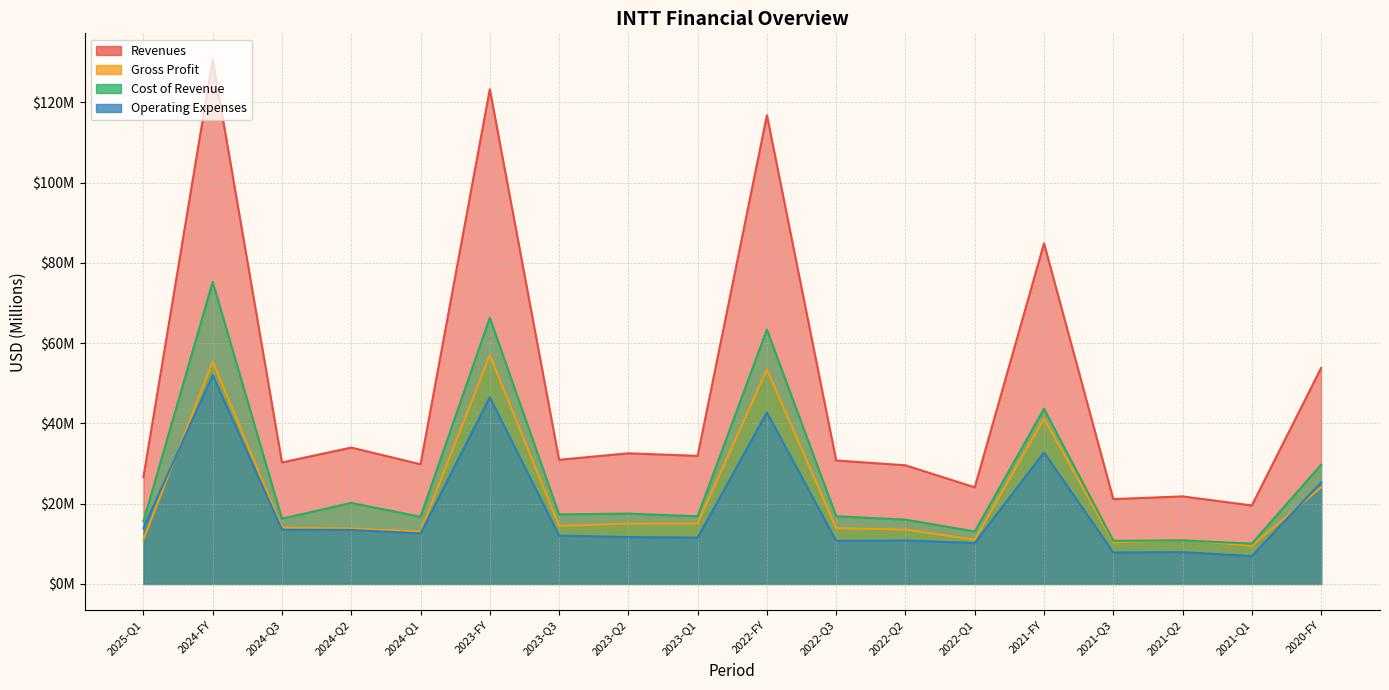

What is the difference between the maximum and minimum values in the cost_of_revenue series?

65.2